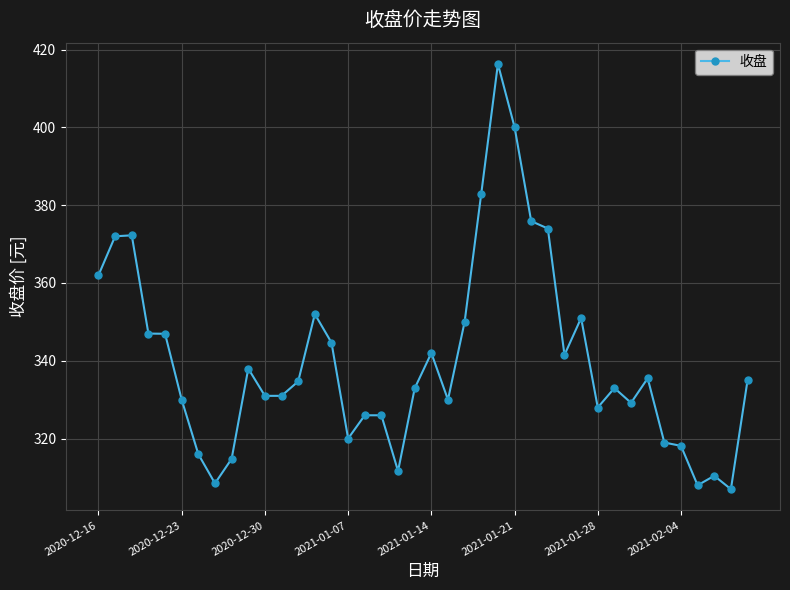

What is the minimum value shown in the chart?

307.0